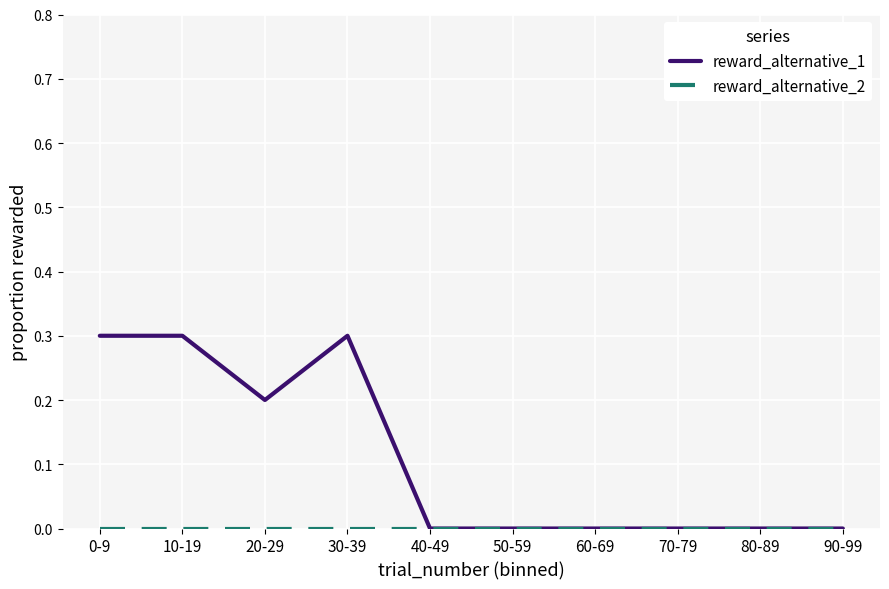

What position from the left is 60-69?

7